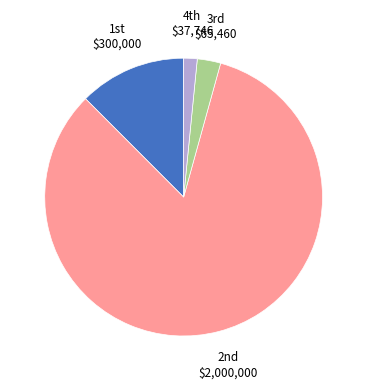

How many segments does this pie chart have?

4